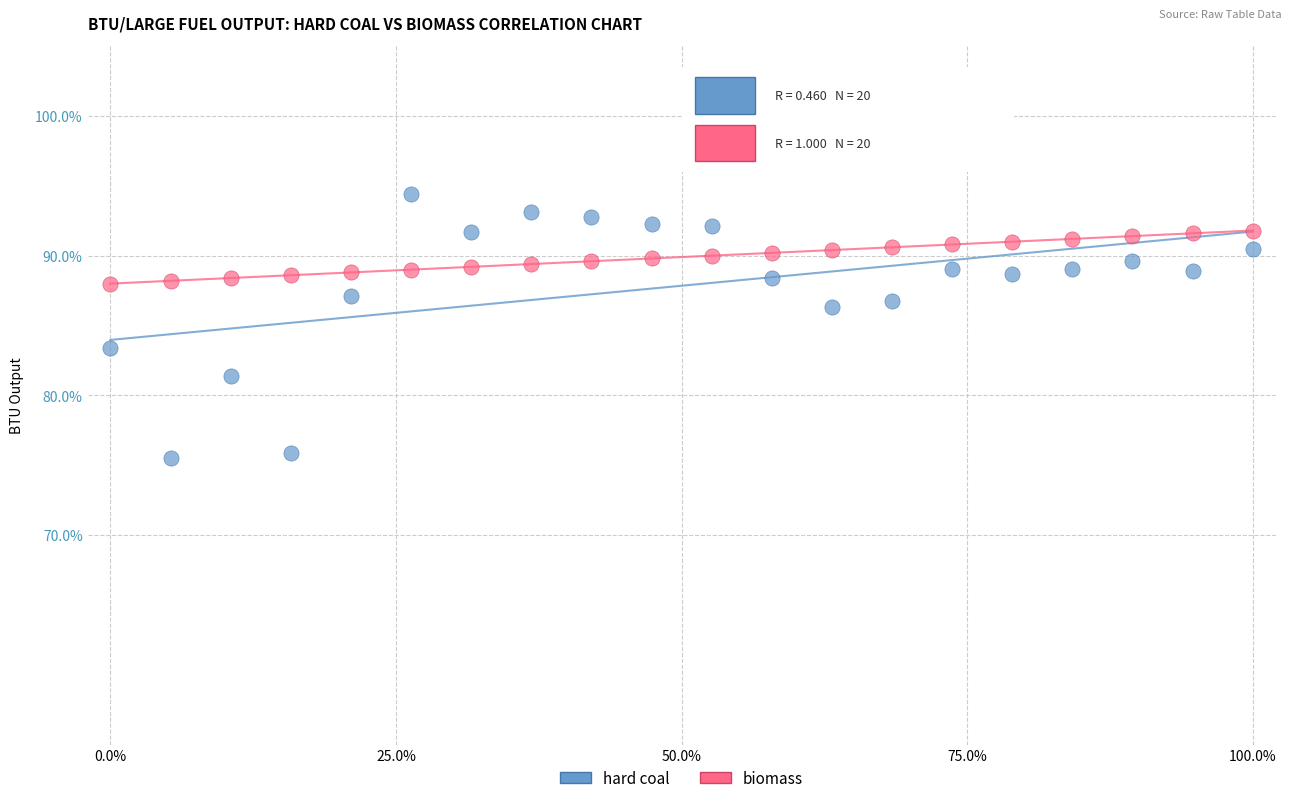

Which series contains the lowest Y value?

hard coal